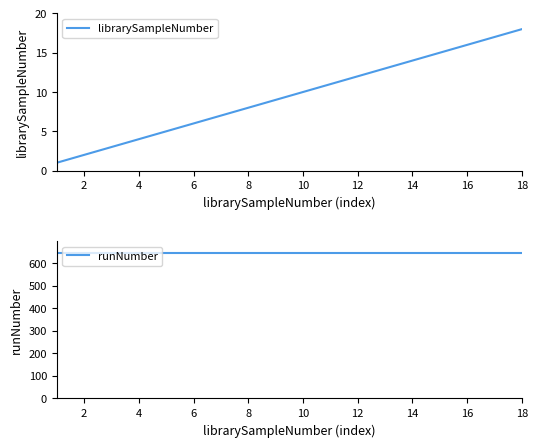

The value of librarySampleNumber at 8 is 5. True or false?

False